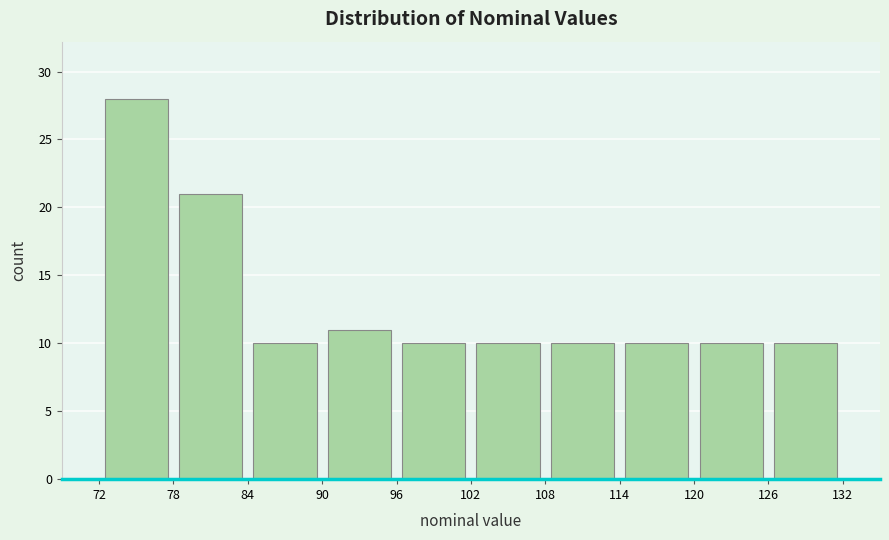

Reading left to right, list every bar in this chart as the range it spans on the x-axis followed by its height. The values are not printed on the chart, so give them approximately, as read against the axis.

72 to 78: 28
78 to 84: 21
84 to 90: 10
90 to 96: 11
96 to 102: 10
102 to 108: 10
108 to 114: 10
114 to 120: 10
120 to 126: 10
126 to 132: 10